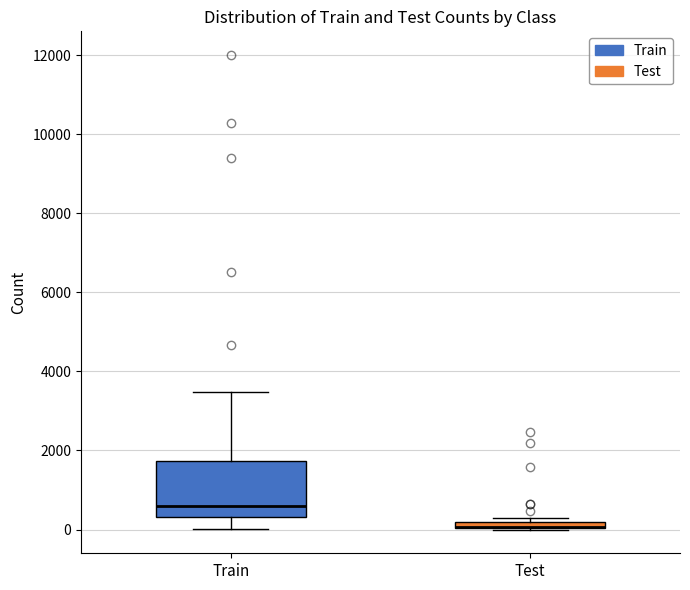

Which box is the tallest, from its lower edge to its upper edge?

Train